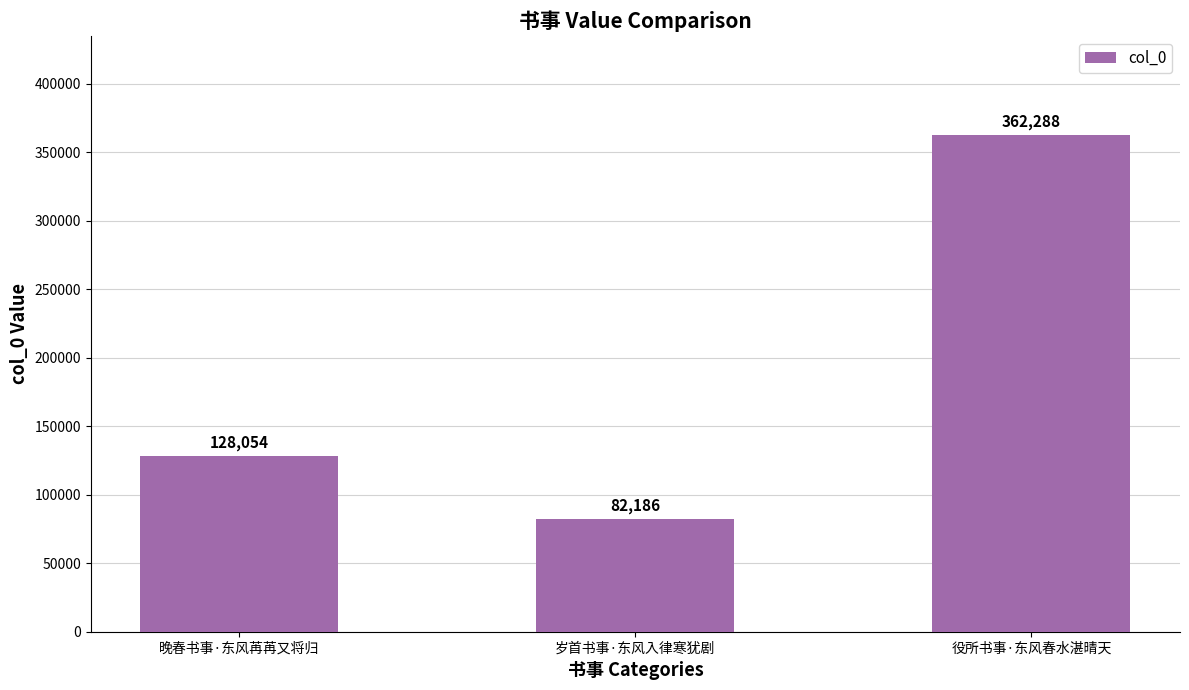

What value does the data have at 役所书事·东风春水湛晴天, to the nearest 10?

362290